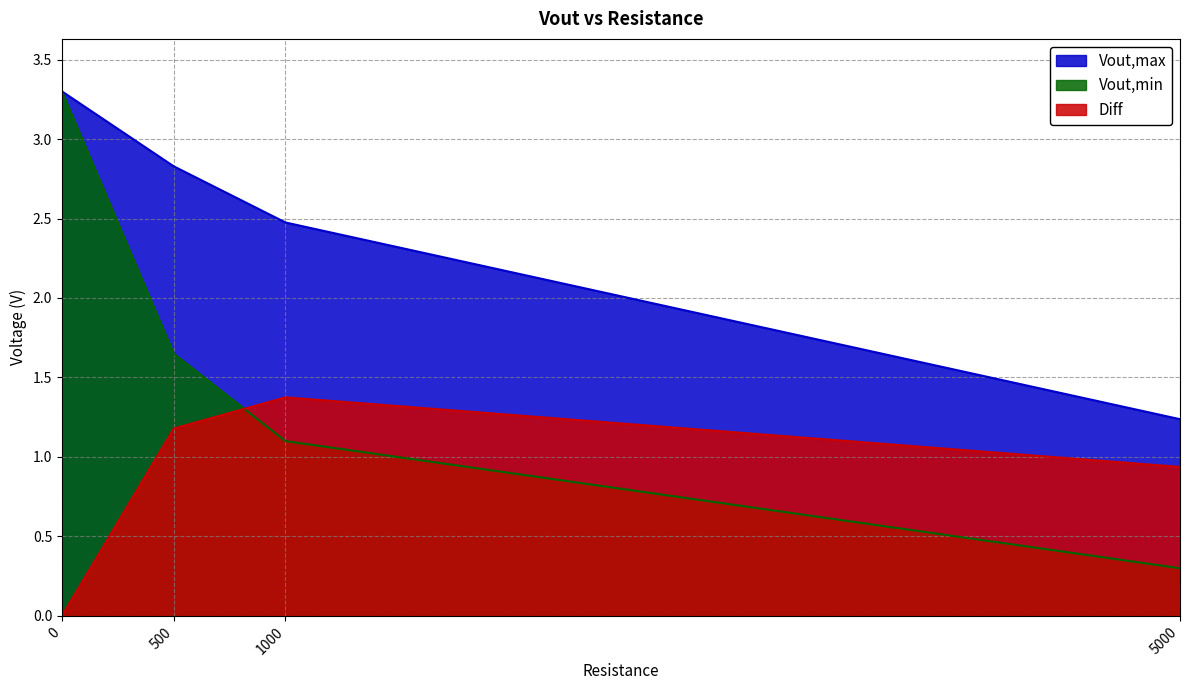

How many lines are shown in the chart?

3